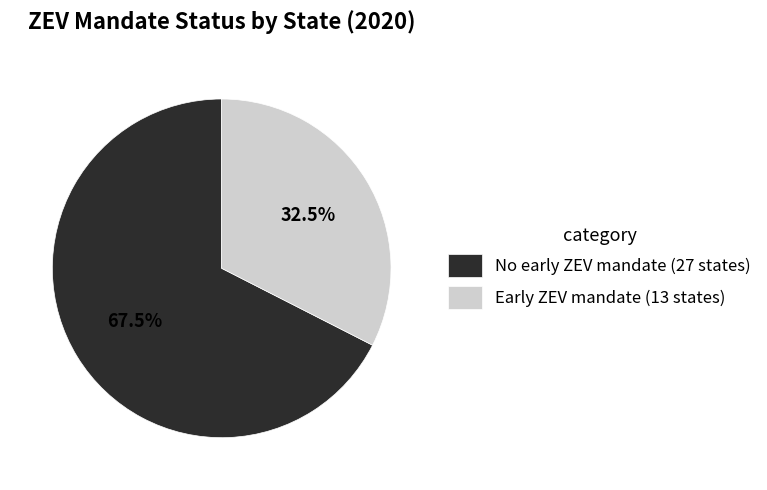

Which category accounts for the majority?

No early ZEV mandate (27 states)